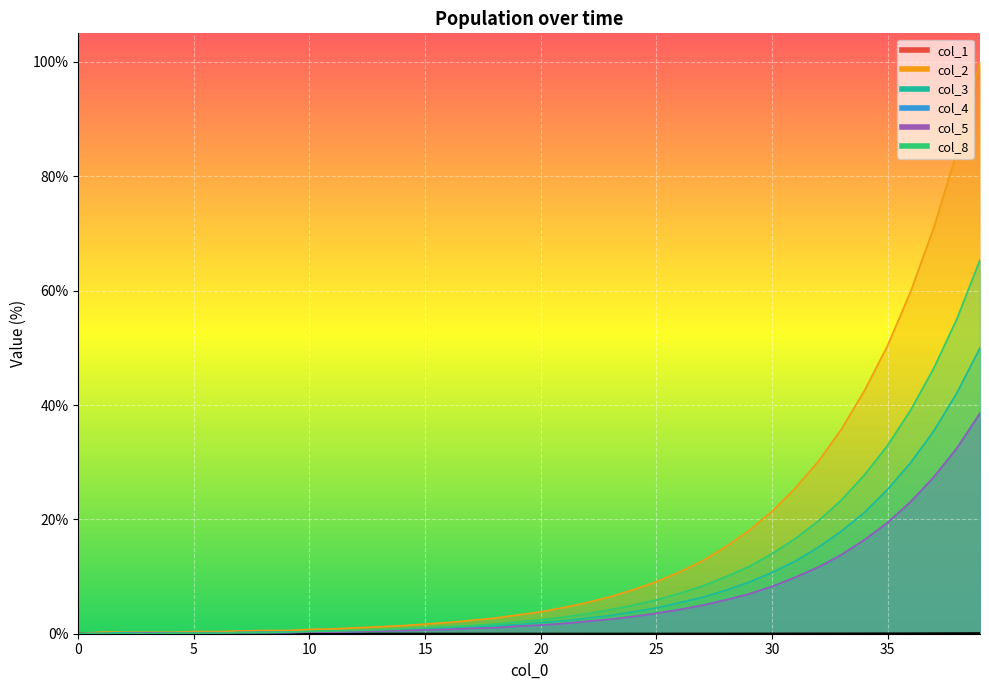

What is the approximate value of col_8 at 14?

0.8